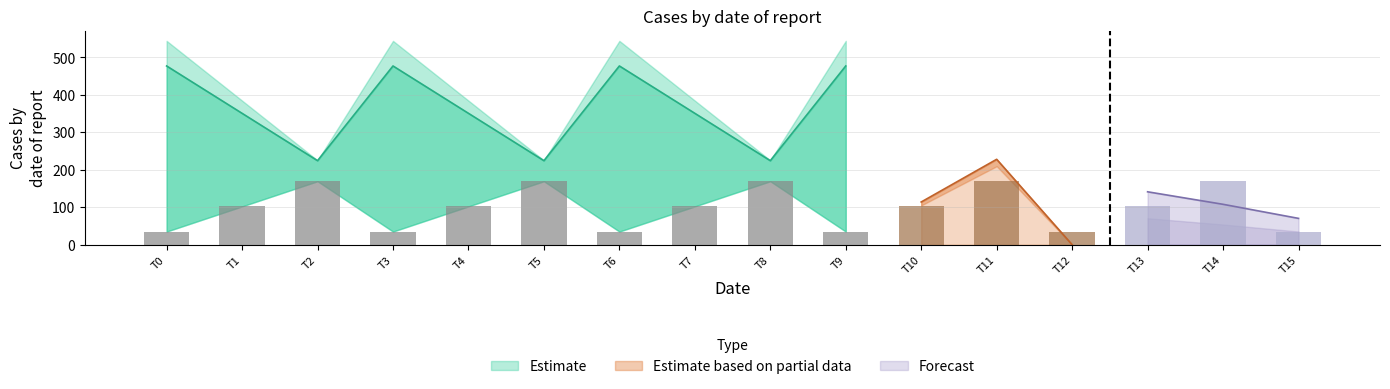

Reading right to left, transcribe all the data shown in this chart.

col_8: 35.0	169.5	102.3	35.0	169.5	102.3	35.0	169.5	102.3	35.0	169.5	102.3	35.0	169.5	102.3	35.0
col_9: 0.0	209.6	104.8	0.0	209.6	104.8	0.0	209.6	104.8	0.0	209.6	104.8	0.0	209.6	104.8	0.0
col_10: 0.0	228.0	114.0	0.0	228.0	114.0	0.0	228.0	114.0	0.0	228.0	114.0	0.0	228.0	114.0	0.0
col_11: 544.3	225.2	384.7	544.3	225.2	384.7	544.3	225.2	384.7	544.3	225.2	384.7	544.3	225.2	384.7	544.3
col_12: 477.2	224.3	350.8	477.2	224.3	350.8	477.2	224.3	350.8	477.2	224.3	350.8	477.2	224.3	350.8	477.2
col_13: 70.2	107.8	141.2	70.2	107.8	141.2	70.2	107.8	141.2	70.2	107.8	141.2	70.2	107.8	141.2	70.2